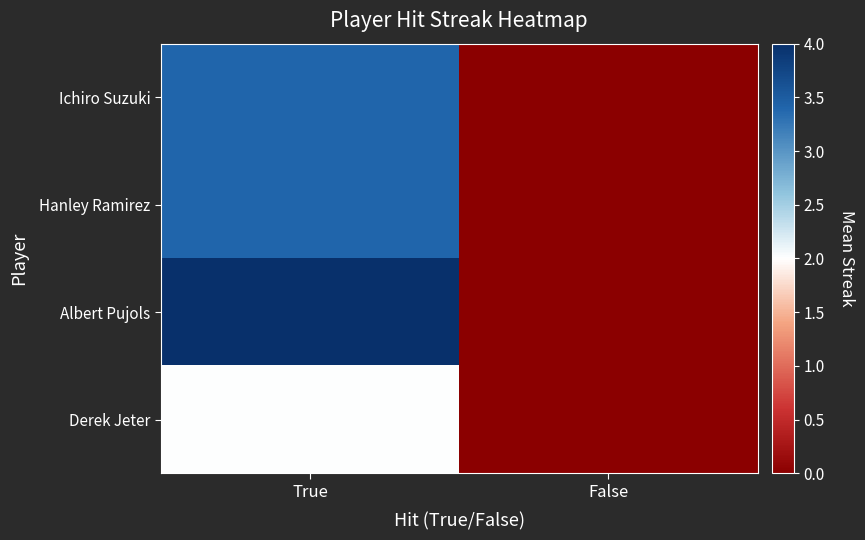

Reading left to right, what are all the values shown in this chart?

Ichiro Suzuki: True=3.4	False=0.0
Hanley Ramirez: True=3.4	False=0.0
Albert Pujols: True=4.0	False=0.0
Derek Jeter: True=2.0	False=0.0